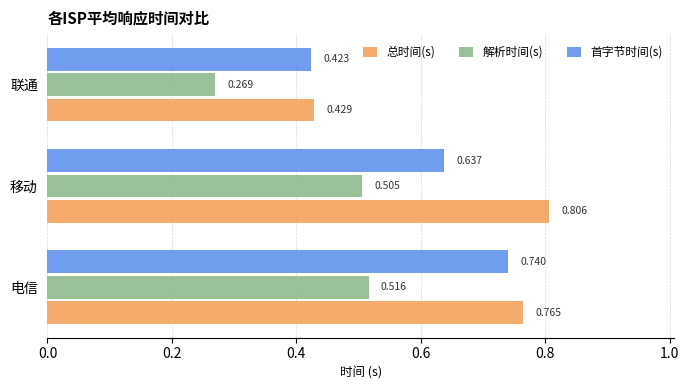

List the series in order of their peak value, highest first.

总时间(s), 首字节时间(s), 解析时间(s)